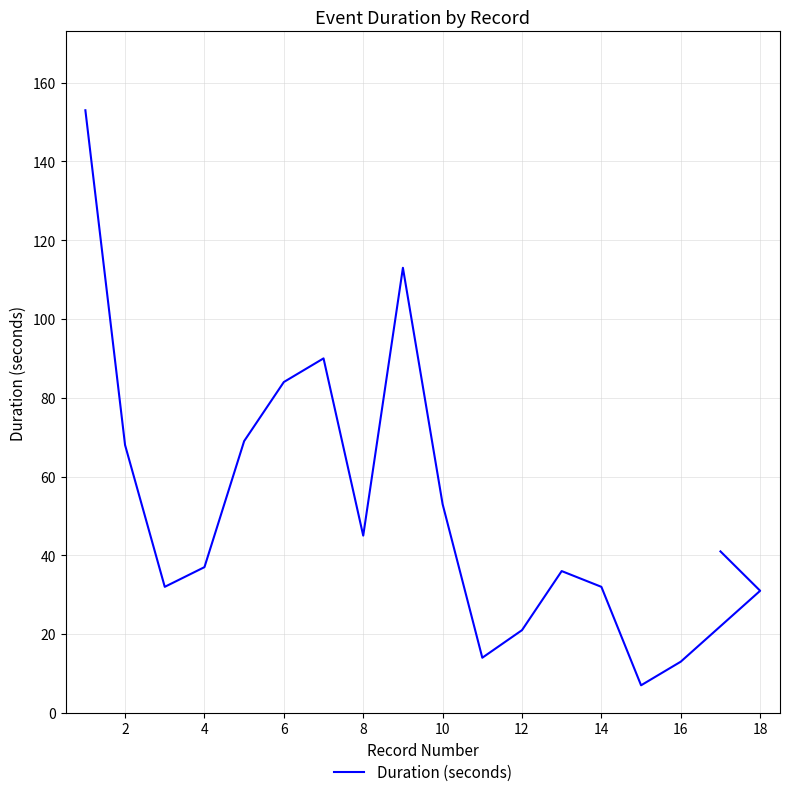

What is the average value?

52